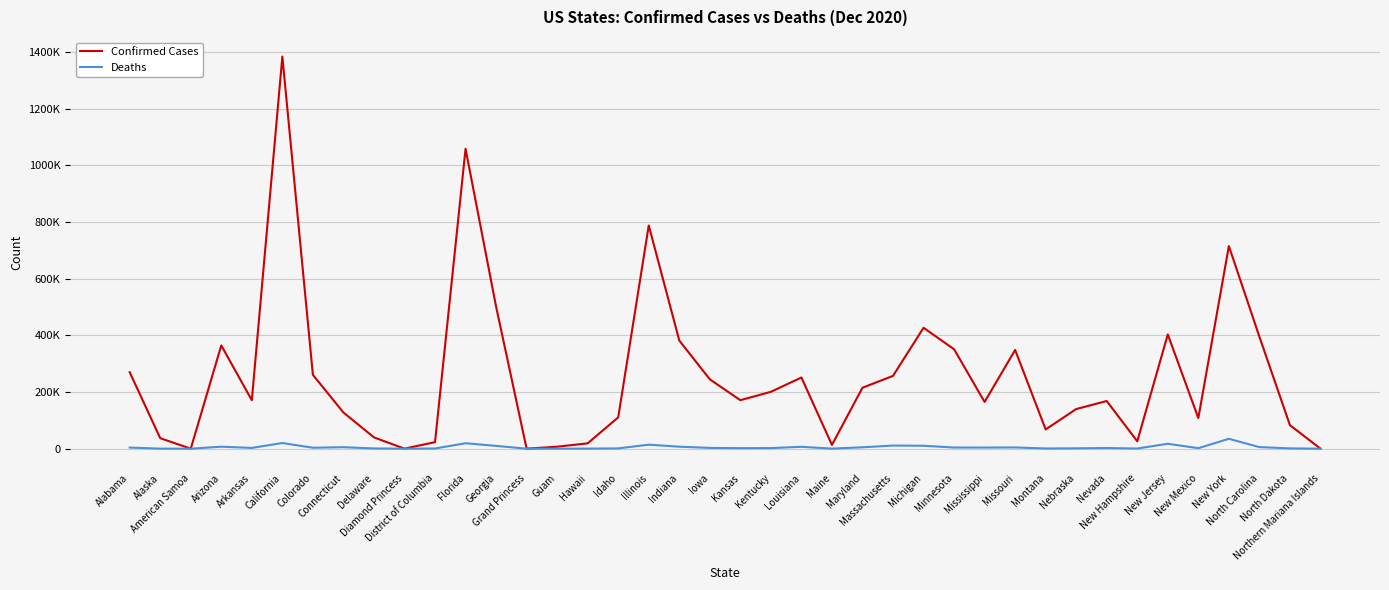

True or false: Confirmed Cases has a value of 244691 at Iowa.

True